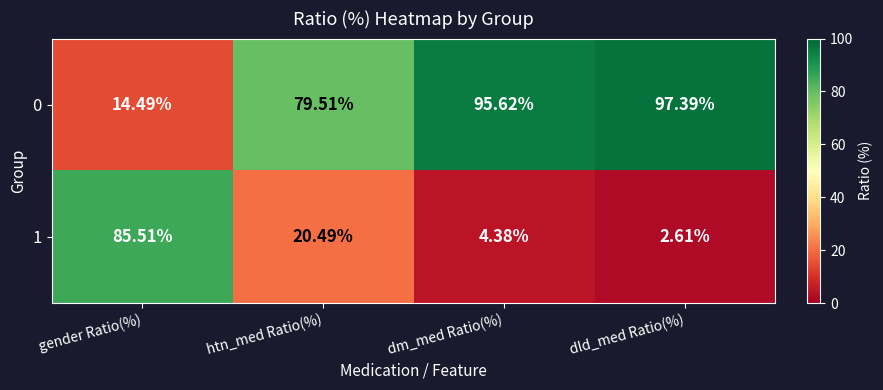

List the series in order of their peak value, highest first.

0, 1